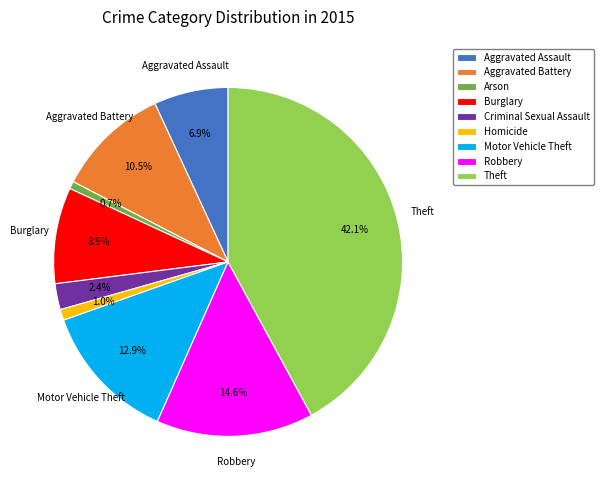

To the nearest percent, what is the combined percentage of Arson and Aggravated Assault?

8%